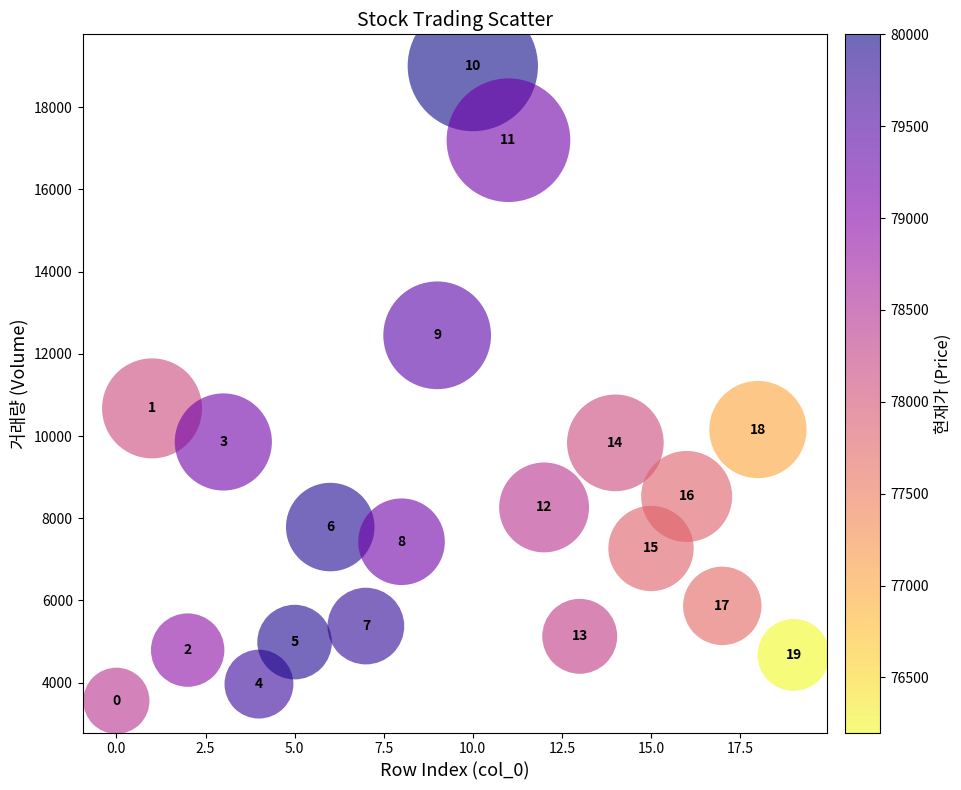

What is the range of Y values (max minus min)?

15444